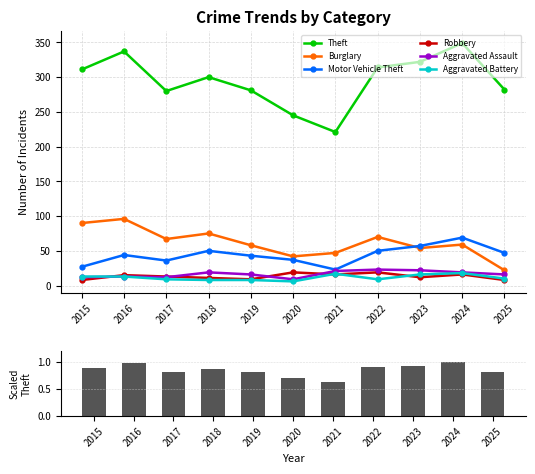

Between 2018 and 2022, which is larger?

2022